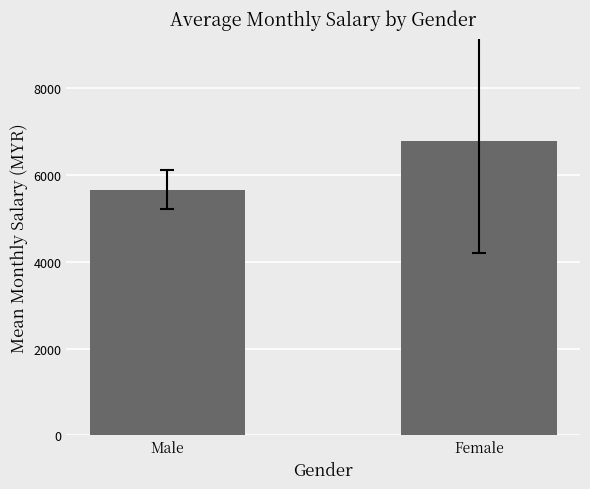

List the labels in order of value, smallest first.

Male, Female